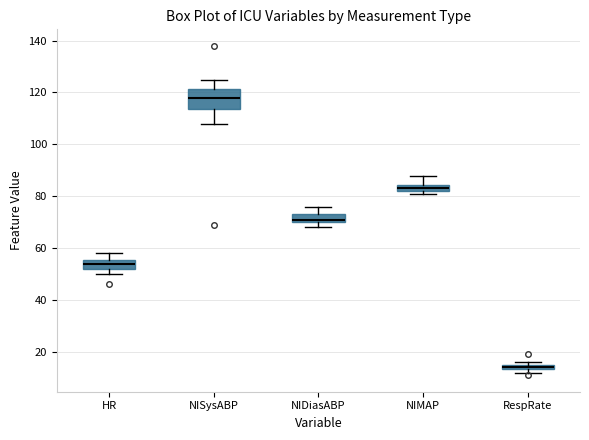

Where does the median line of the box for NISysABP sit on the y-axis? The values are not printed on the chart, so give them approximately, as read against the axis.

118